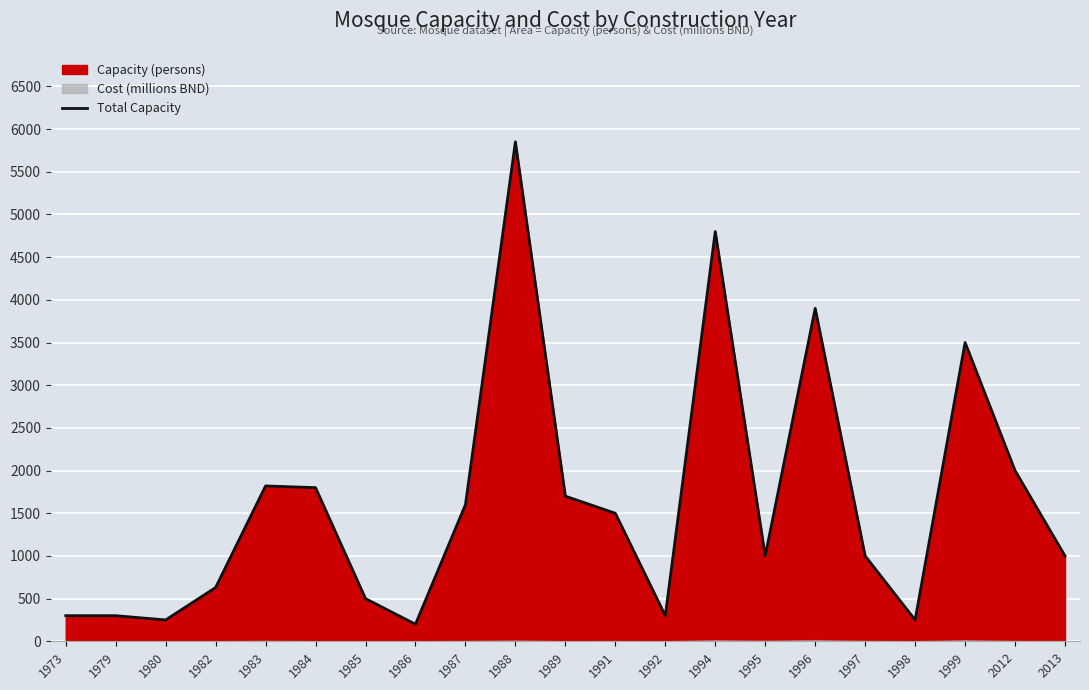

Where is the first local maximum?

1983